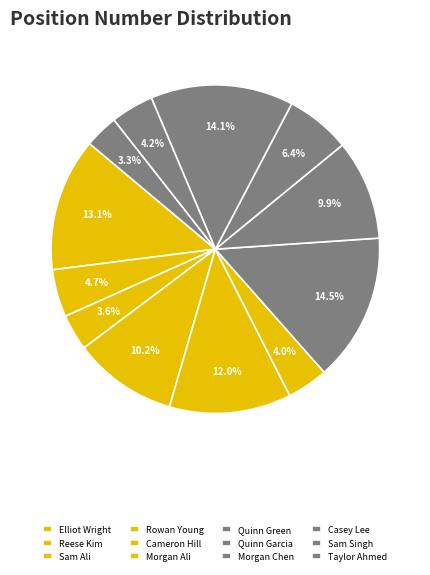

Combined, what portion of the pie is Sam Singh and Elliot Wright?

17.3%